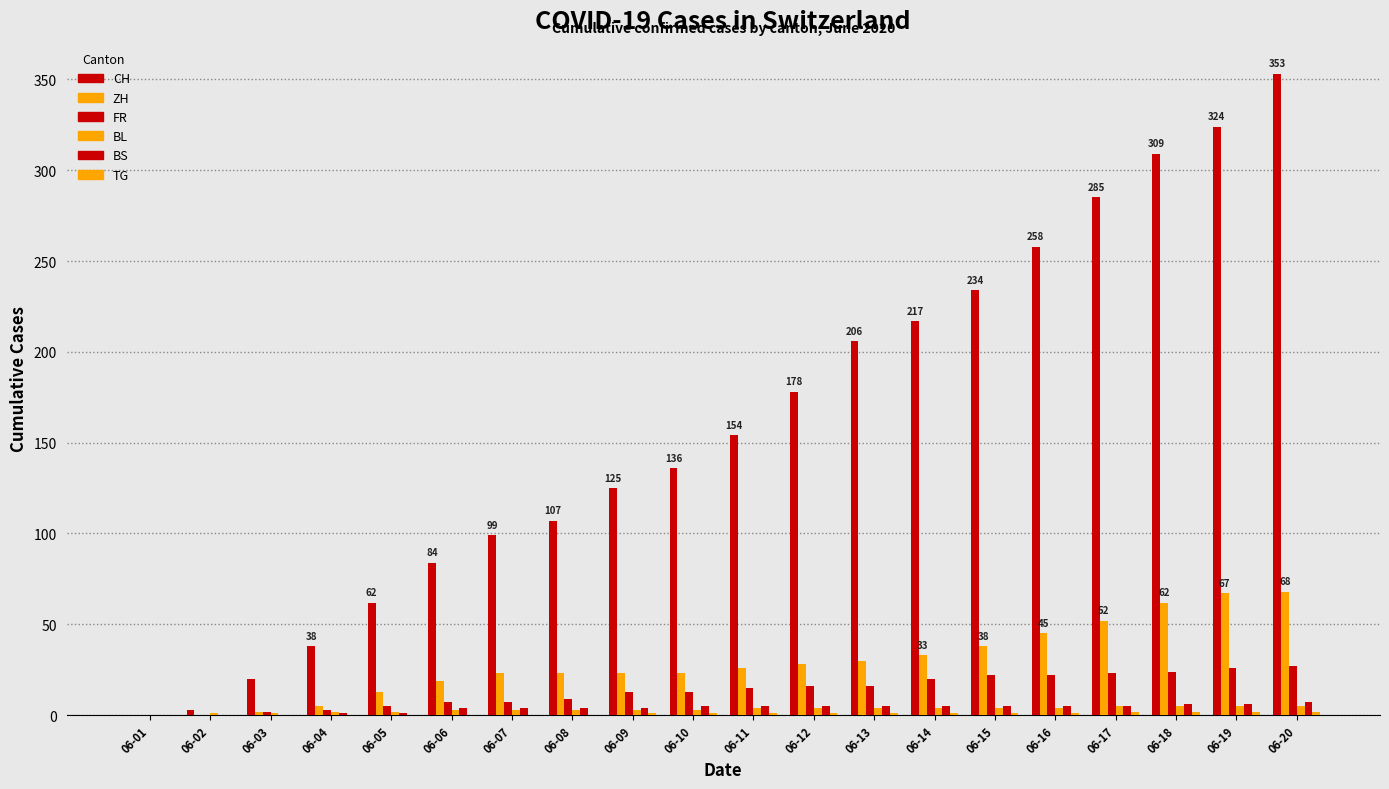

How many groups of bars are there?

20